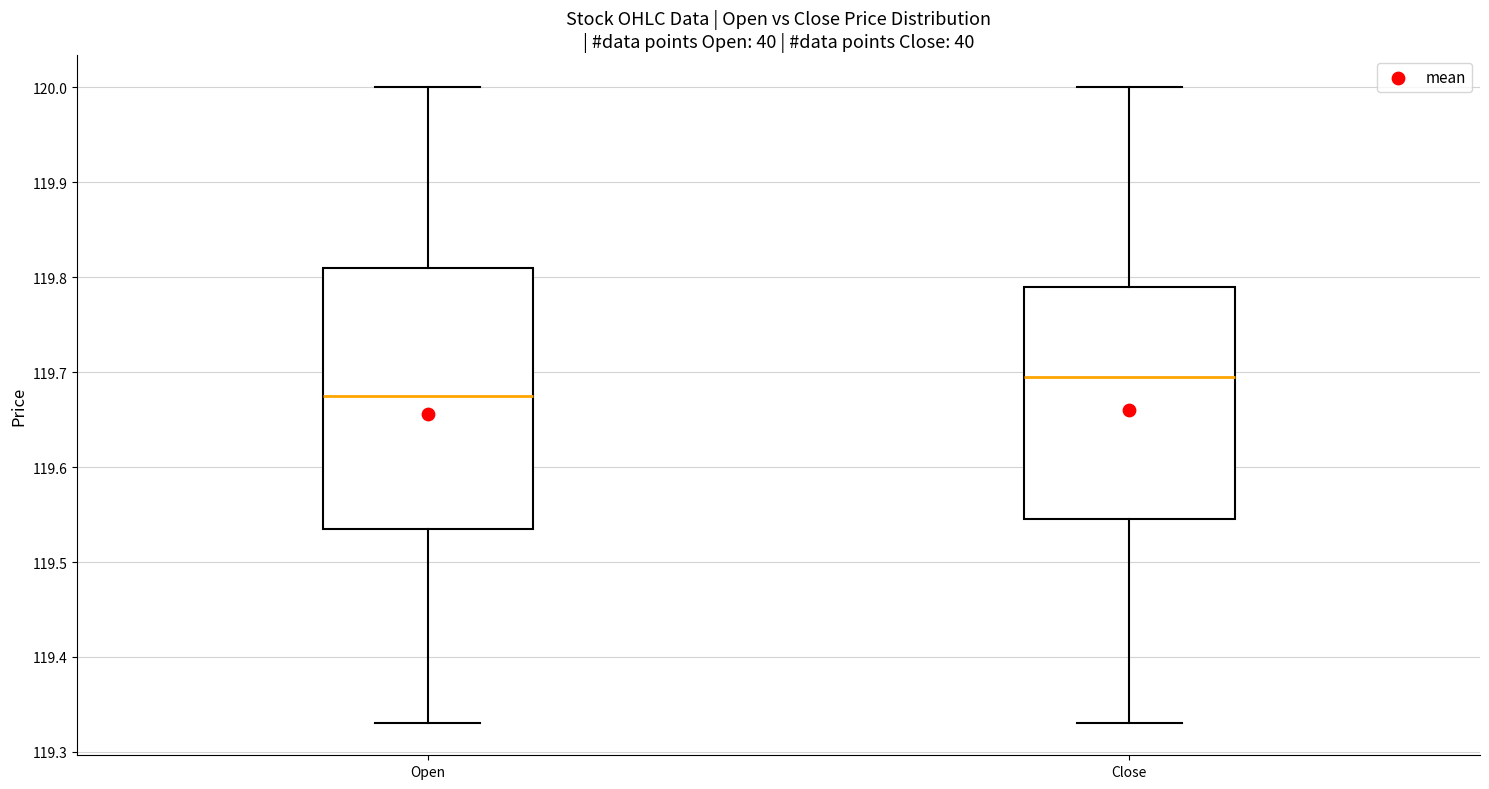

Reading left to right, read every box against the y-axis: the position of its median line, the range the box covers, and the ends of its whiskers. The values are not printed on the chart, so give them approximately, as read against the axis.

Open: median 119.68, box 119.54 to 119.81, whiskers 119.33 to 120.00
Close: median 119.70, box 119.55 to 119.79, whiskers 119.33 to 120.00